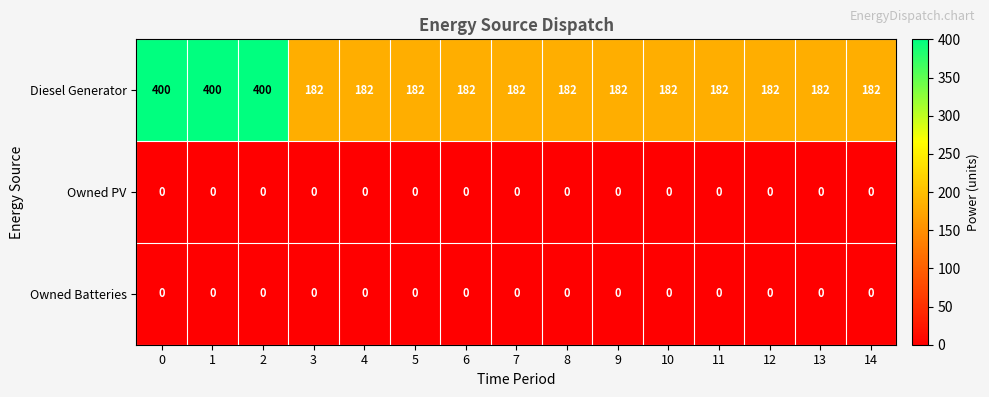

What is the difference between the highest and lowest values at 9?

182